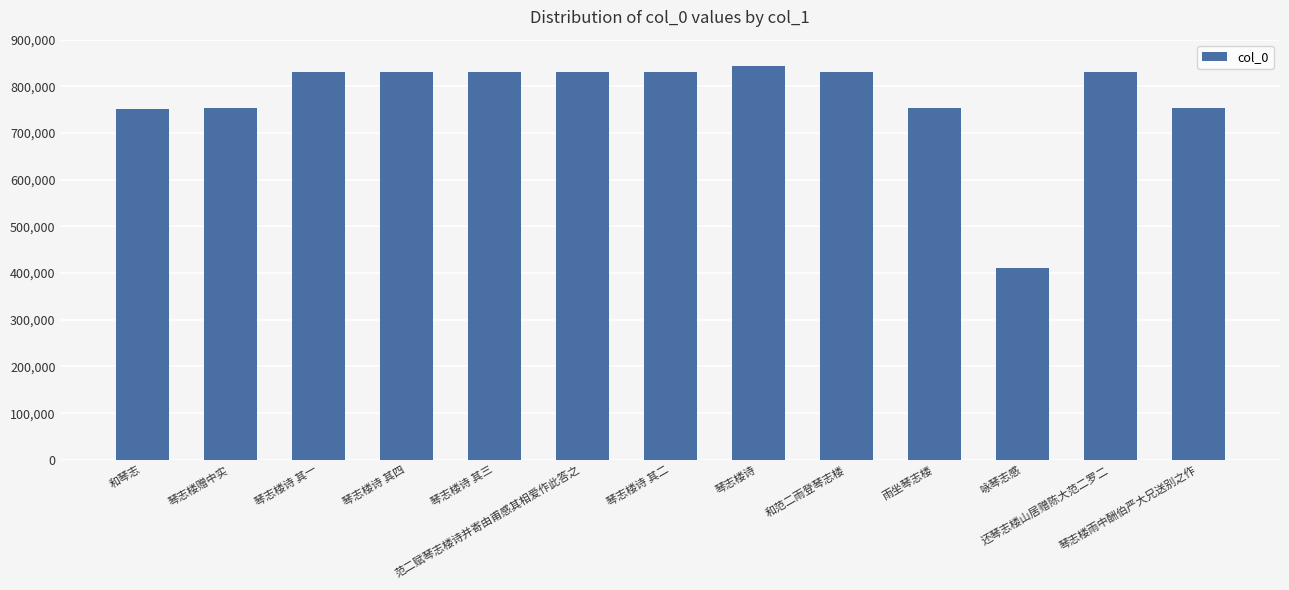

What is the sum of all values?

10080400